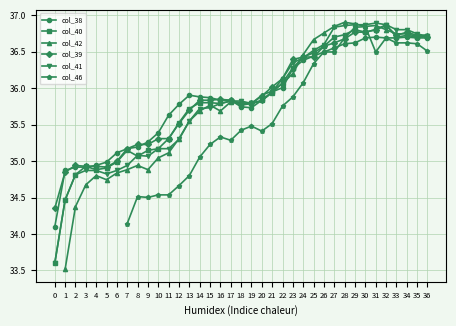

The value of col_39 at 8 is 49.3. True or false?

False